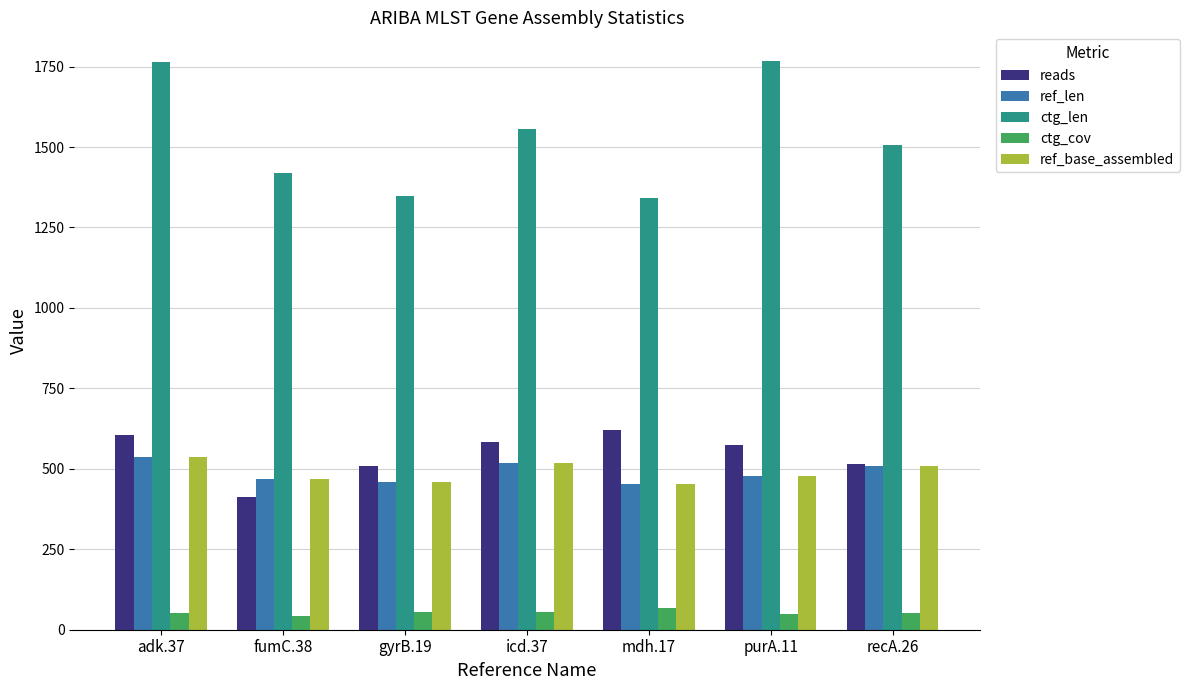

What is the total value across all series at icd.37?

3232.3